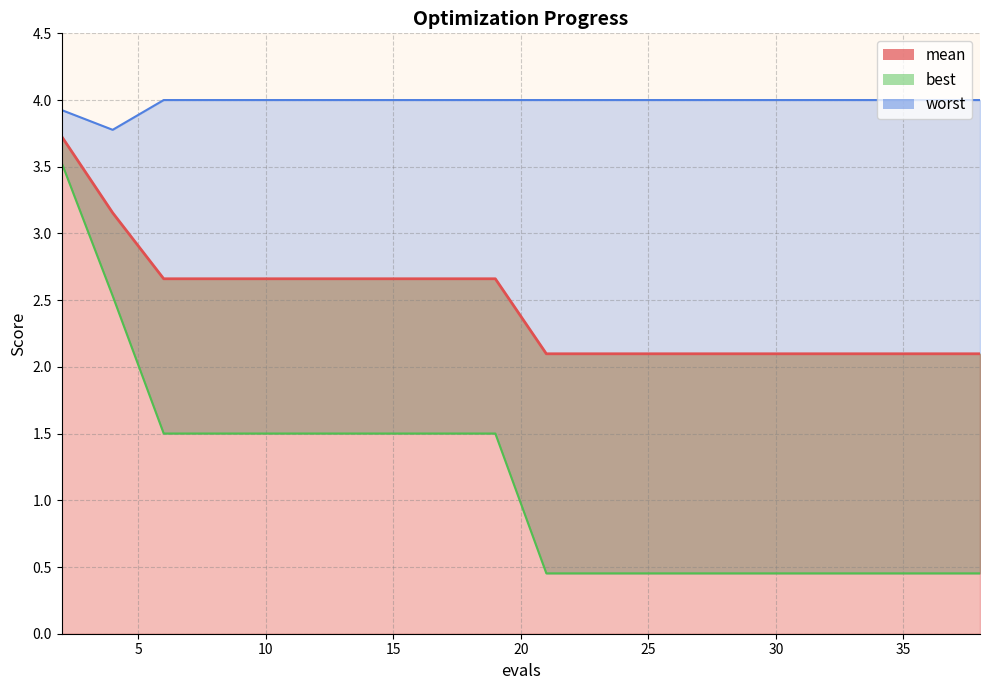

Reading left to right, extract all data points from this chart.

mean: 3.7	3.2	2.7	2.7	2.7	2.7	2.7	2.7	2.7	2.7	2.1	2.1	2.1	2.1	2.1	2.1	2.1	2.1	2.1	2.1
best: 3.5	2.5	1.5	1.5	1.5	1.5	1.5	1.5	1.5	1.5	0.5	0.5	0.5	0.5	0.5	0.5	0.5	0.5	0.5	0.5
worst: 3.9	3.8	4.0	4.0	4.0	4.0	4.0	4.0	4.0	4.0	4.0	4.0	4.0	4.0	4.0	4.0	4.0	4.0	4.0	4.0